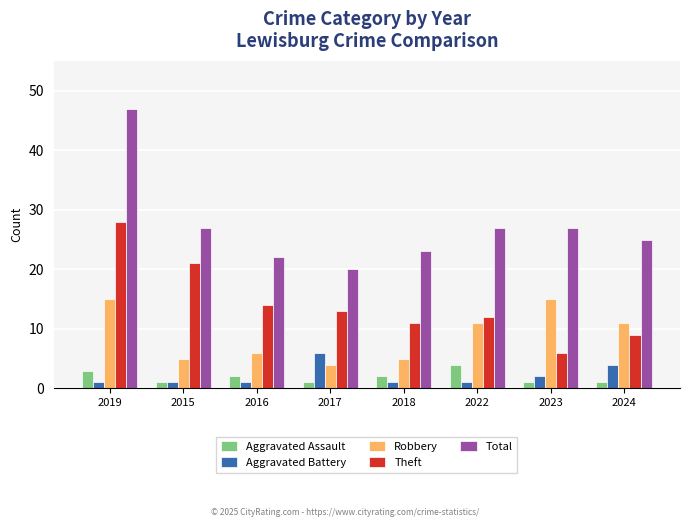

How many data points in Aggravated Assault are less than 2?

4